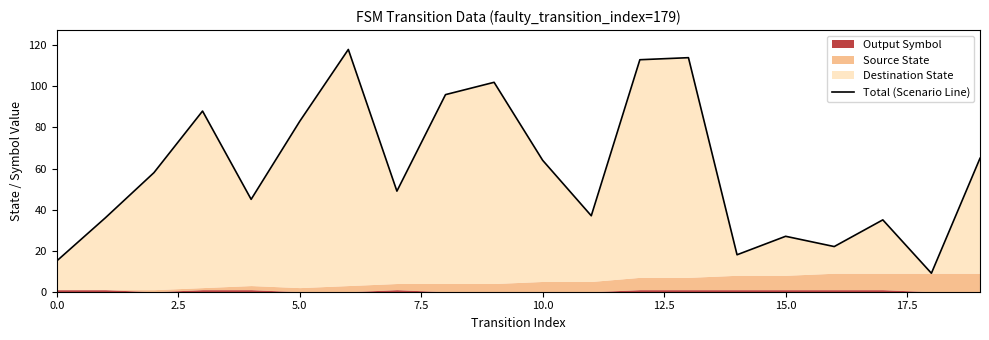

What position from the right is 9?

11